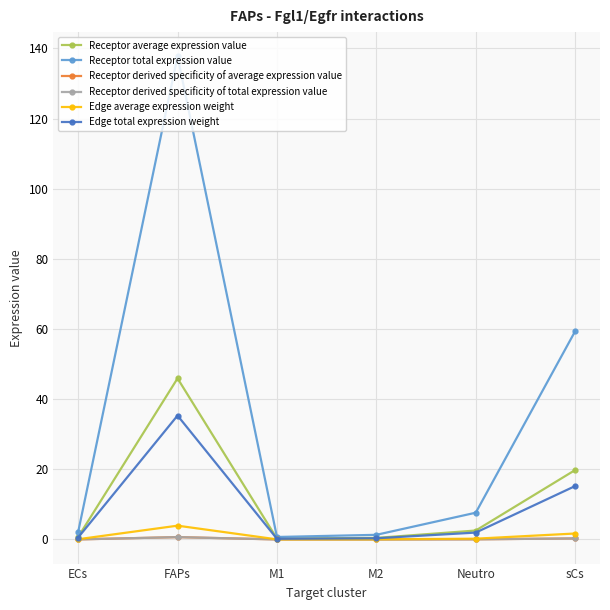

Reading right to left, list all the values displayed in this chart.

Receptor average expression value: 19.8	2.5	0.4	0.2	45.9	0.7
Receptor total expression value: 59.4	7.6	1.3	0.7	137.7	2.1
Receptor derived specificity of average expression value: 0.3	0.0	0.0	0.0	0.7	0.0
Receptor derived specificity of total expression value: 0.3	0.0	0.0	0.0	0.7	0.0
Edge average expression weight: 1.7	0.2	0.0	0.0	3.9	0.1
Edge total expression weight: 15.2	2.0	0.3	0.2	35.3	0.5